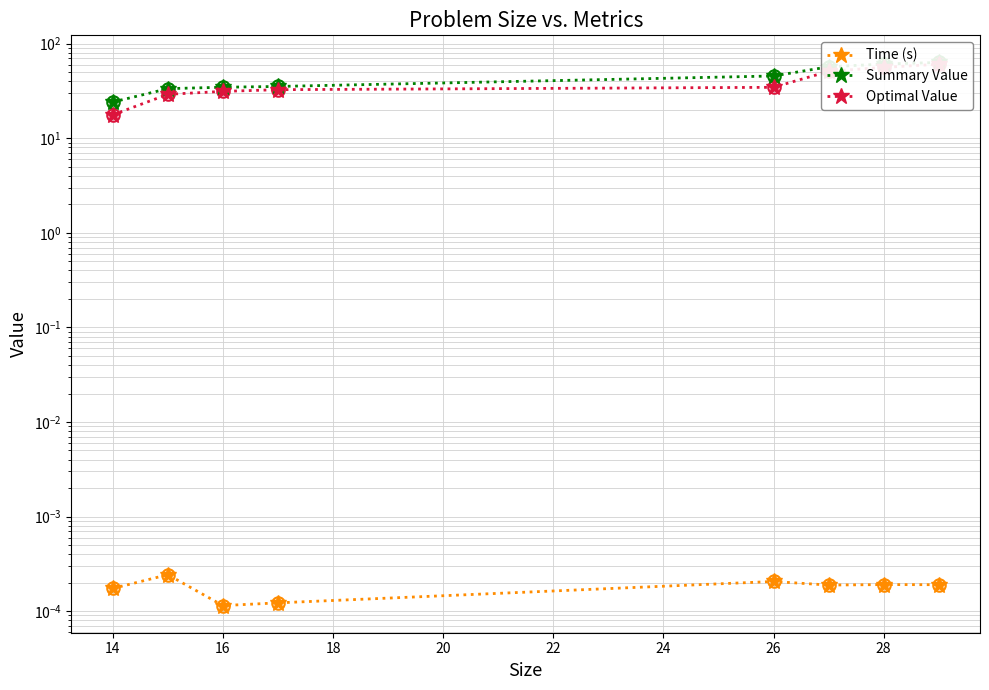

Is the value of Summary Value at 18 greater than the value of Optimal Value at 24?

No